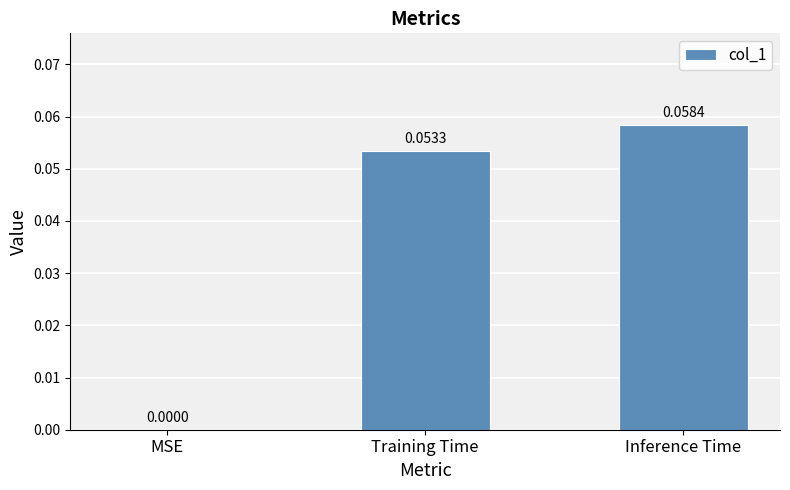

At which category does the chart reach its peak across all series?

Inference Time